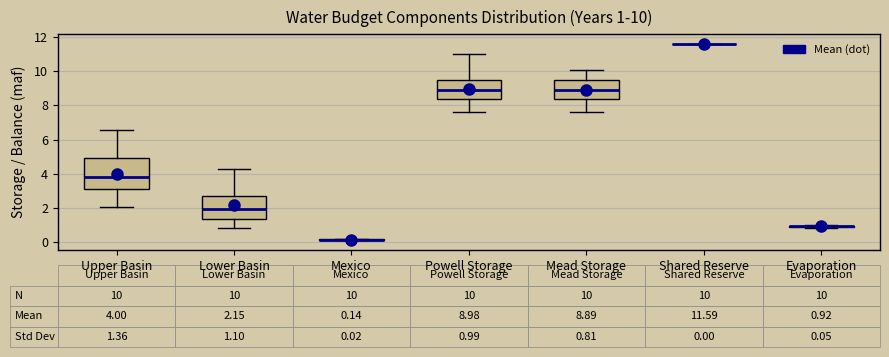

Comparing the boxes themselves (not the whiskers), which one is the tallest?

Upper Basin